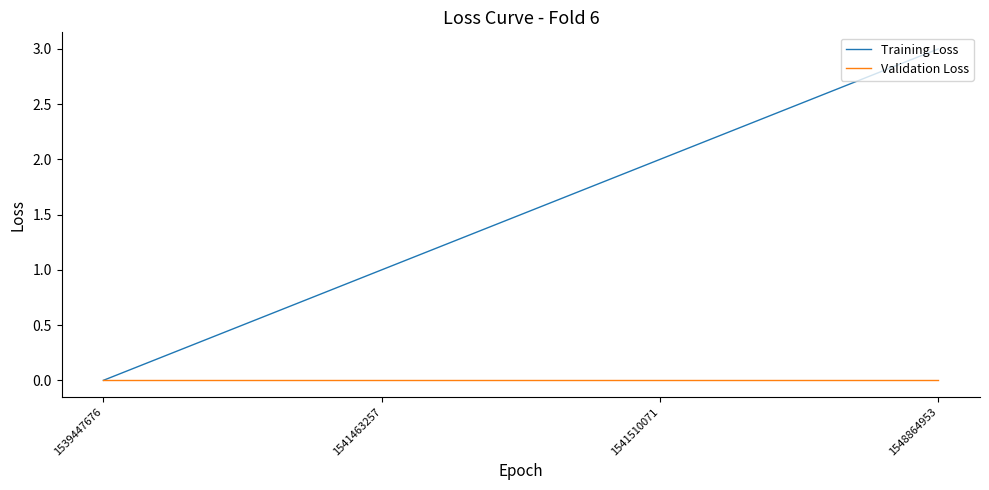

At which category is the sum across all series the highest?

1548864953